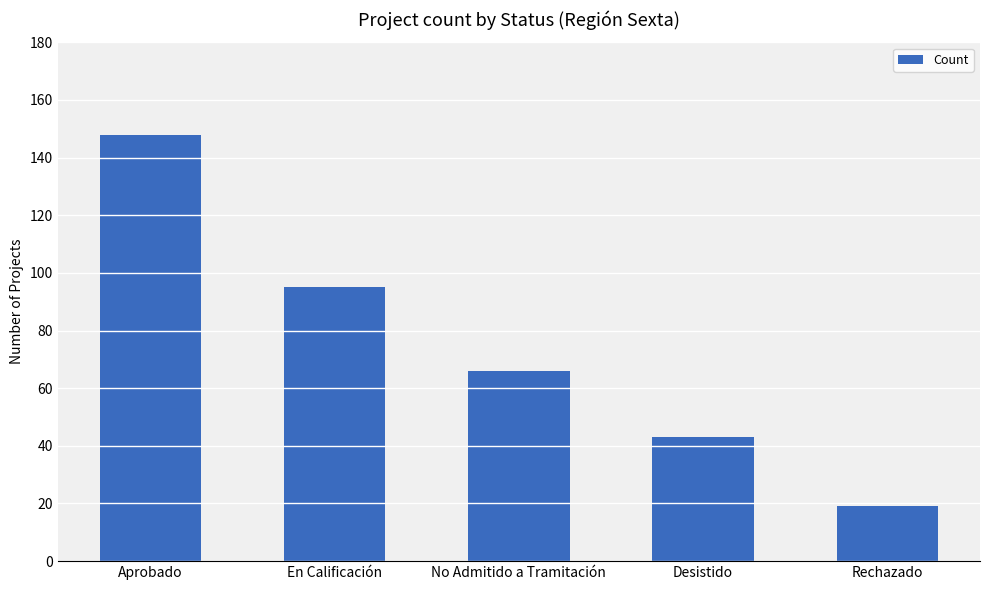

What is the value of the 2nd bar from the left?

95